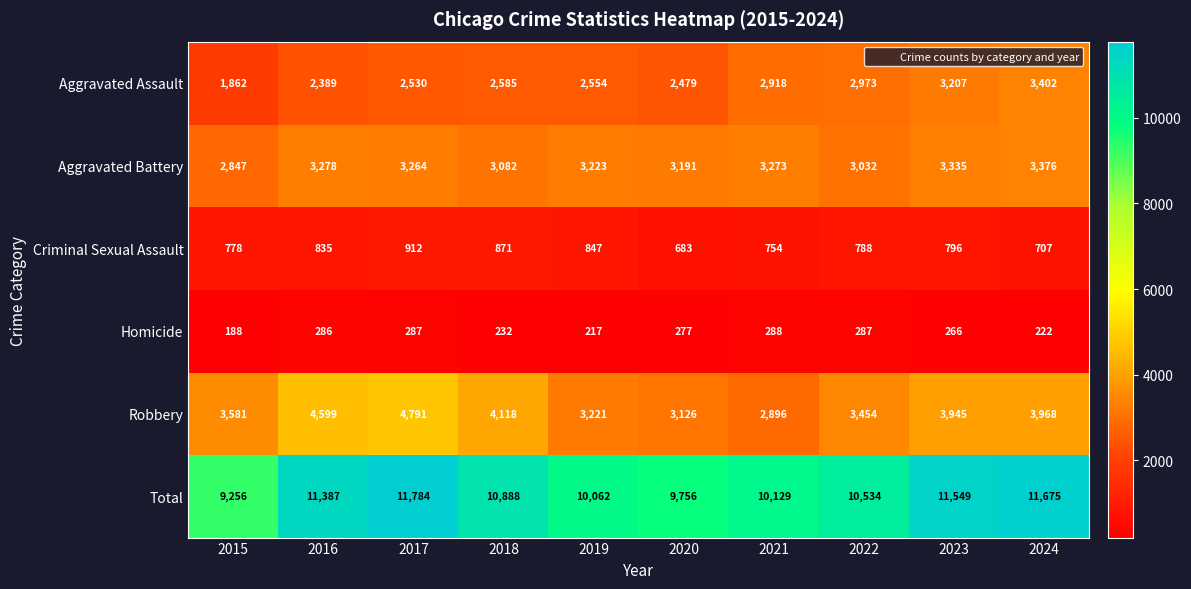

Is it true that Robbery equals 2967 at 2016?

False